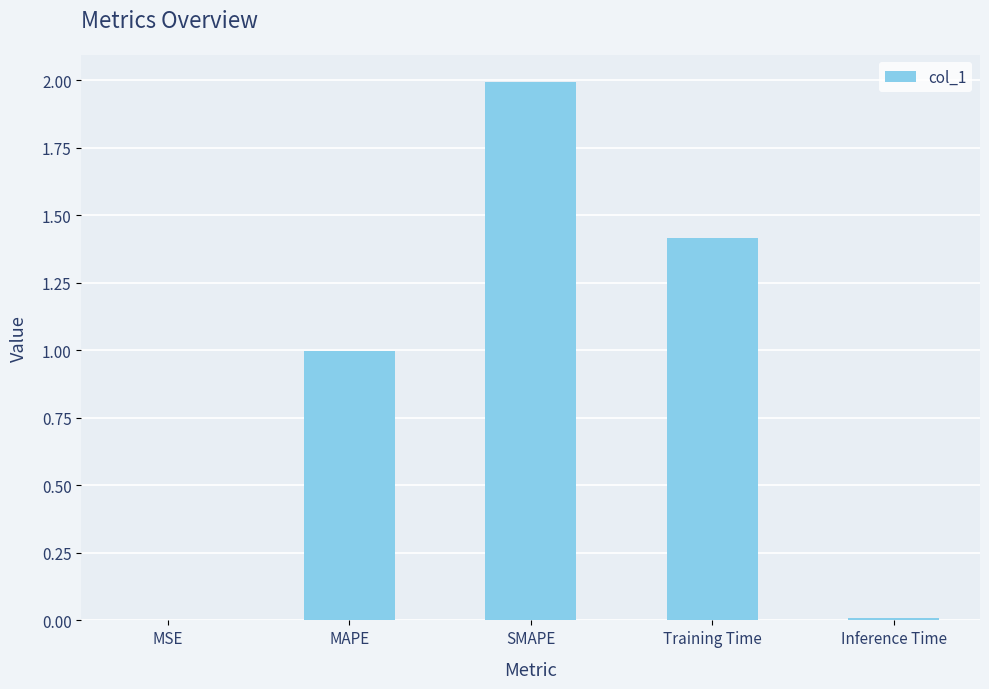

What is the sum of all values?

4.4